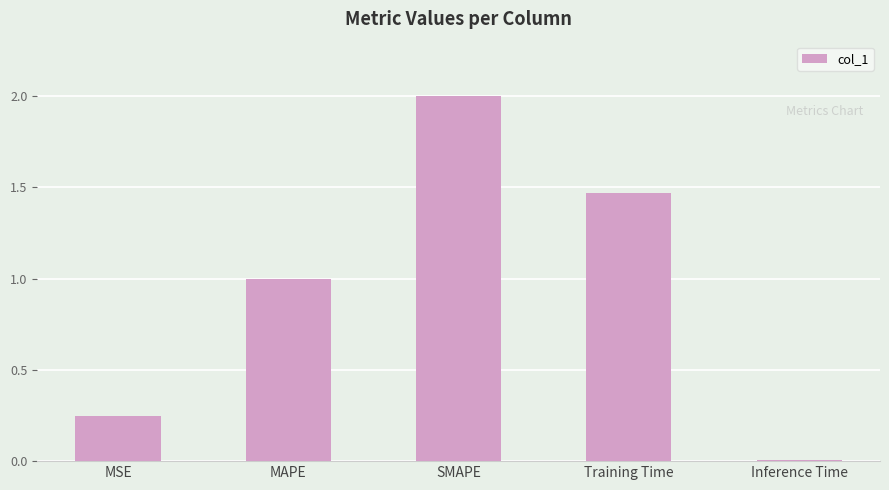

What is the label of the 2nd bar from the right?

Training Time